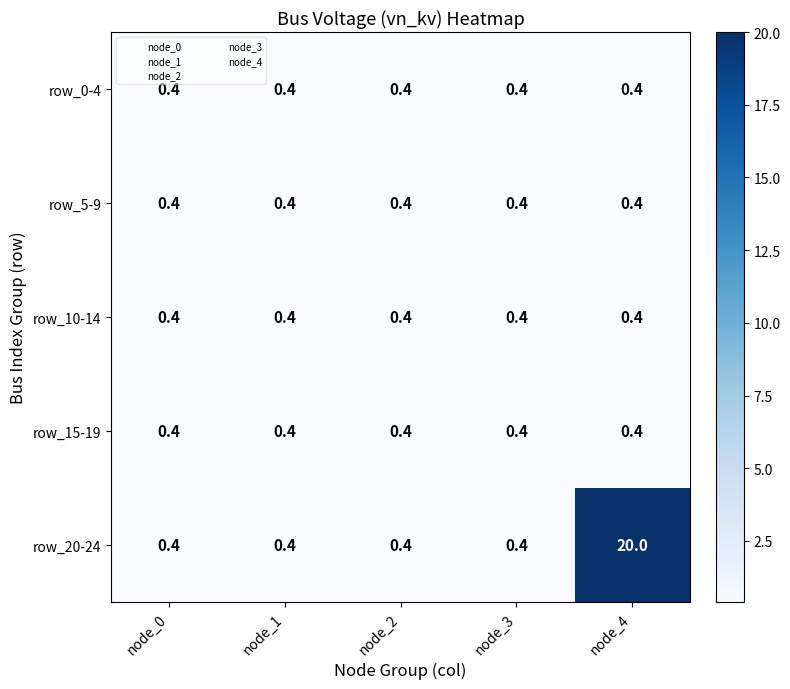

Which series has the largest range (max minus min)?

row_20-24